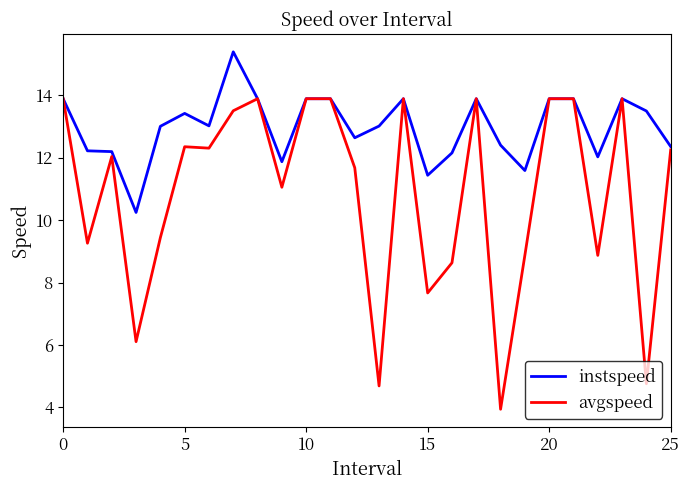

Which series has the widest spread of values?

avgspeed